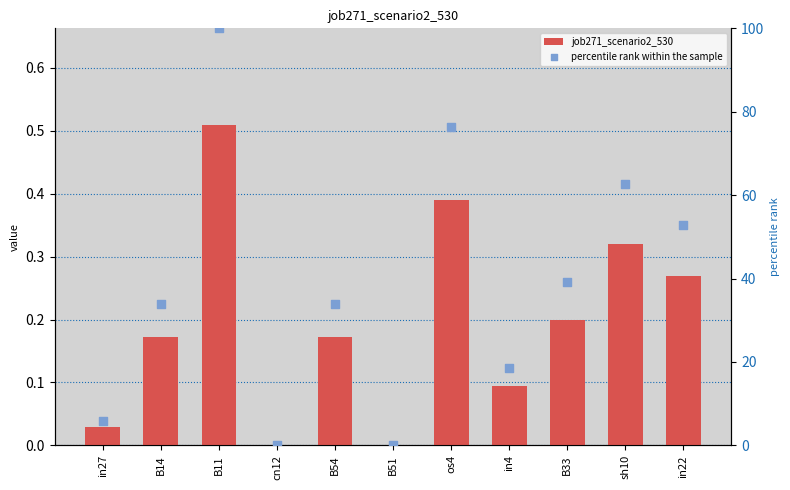

At how many categories does at least one series exceed 97?

1